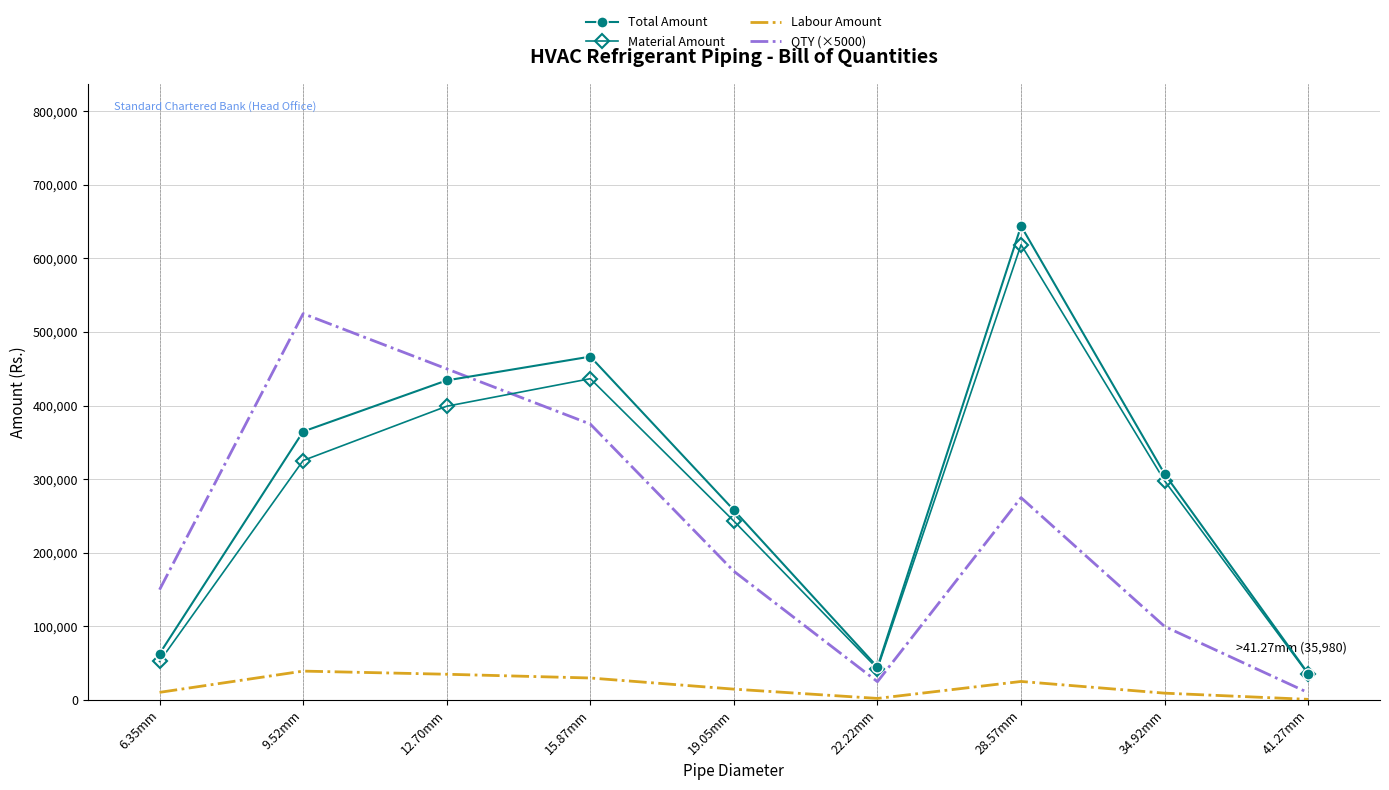

The Total Amount series shows 466650 at 15.87mm. True or false?

True